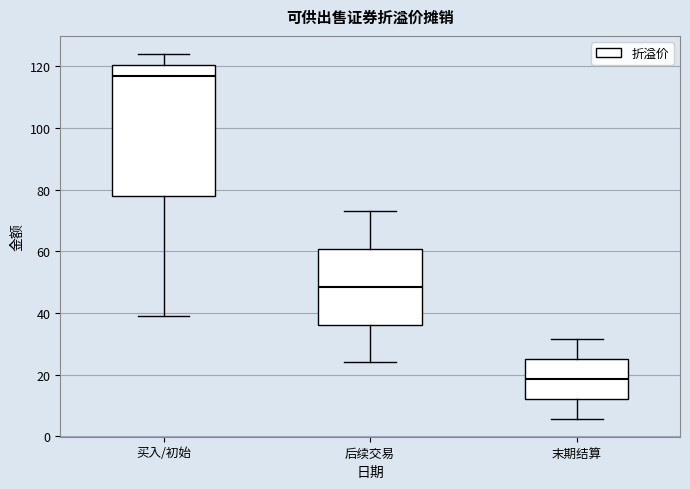

Which box's median line is the lowest?

末期结算